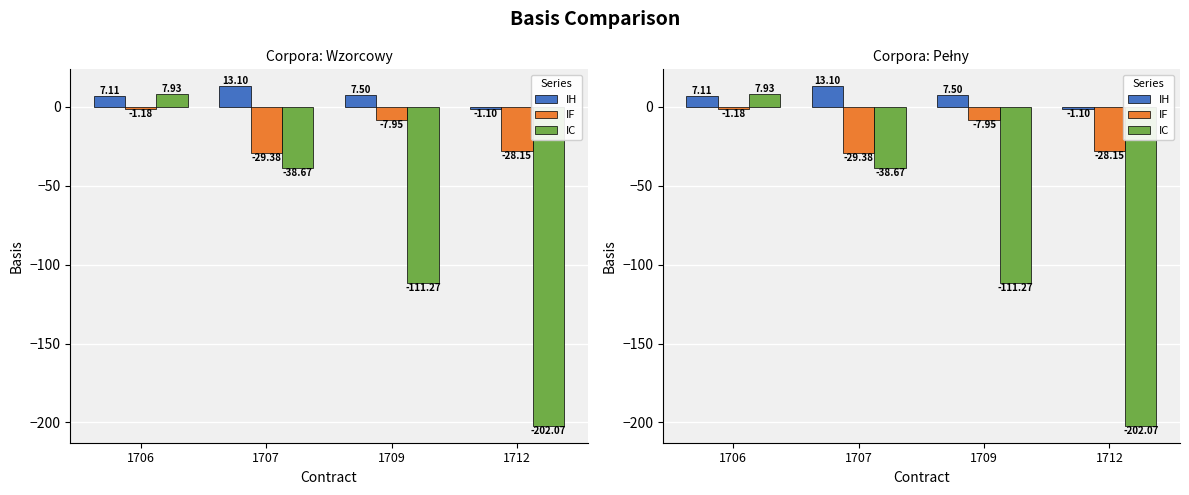

What is the sum of the IH values at 1706 and 1712?

6.0